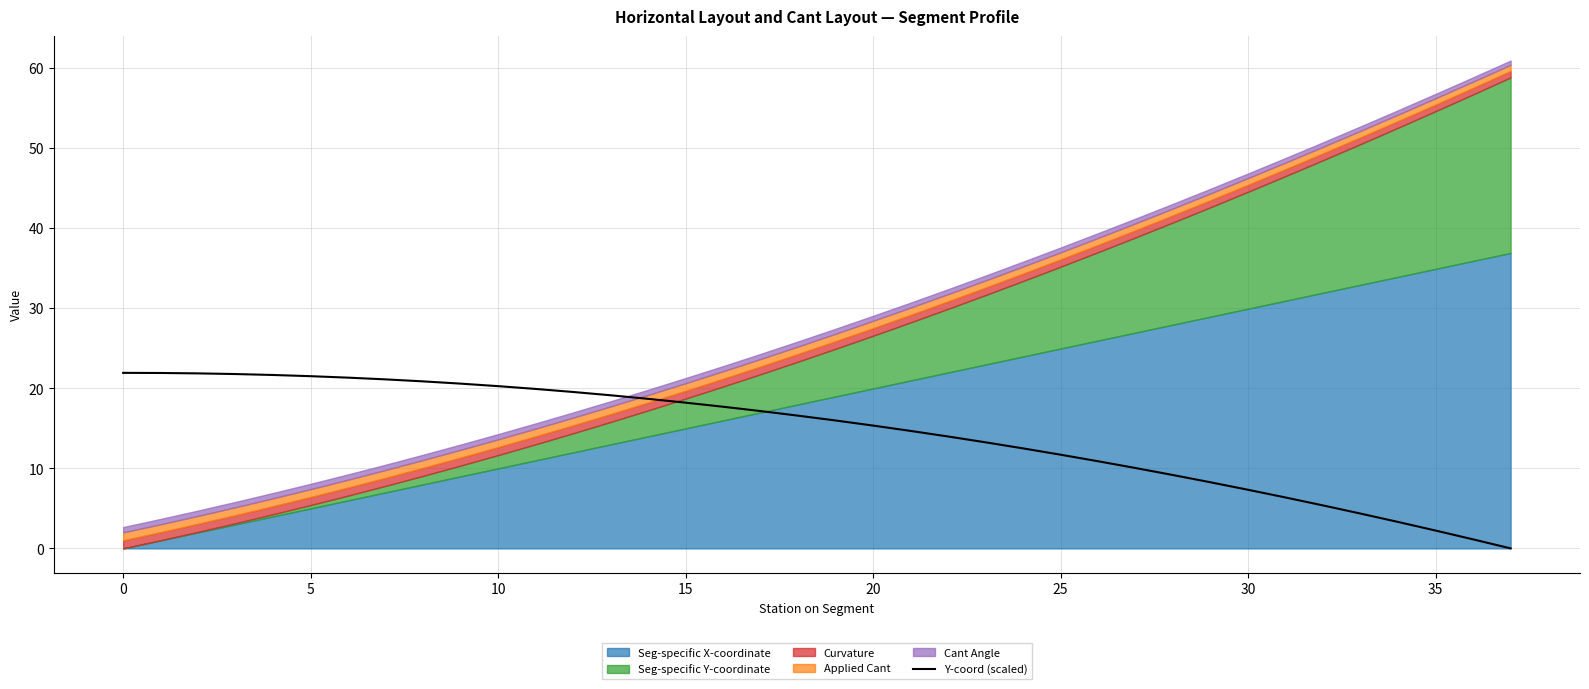

The Y-coord (scaled) series shows 7.3 at 30. True or false?

True